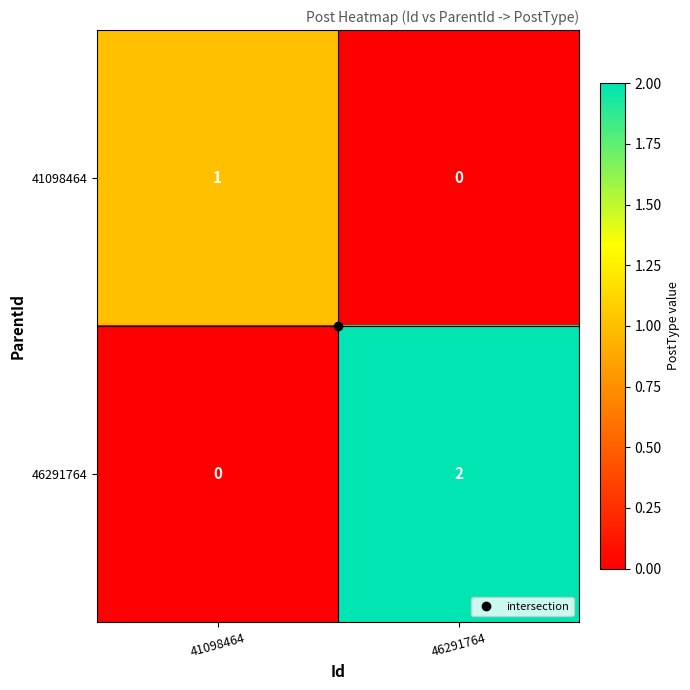

Is it true that 41098464 equals 0 at 46291764?

True